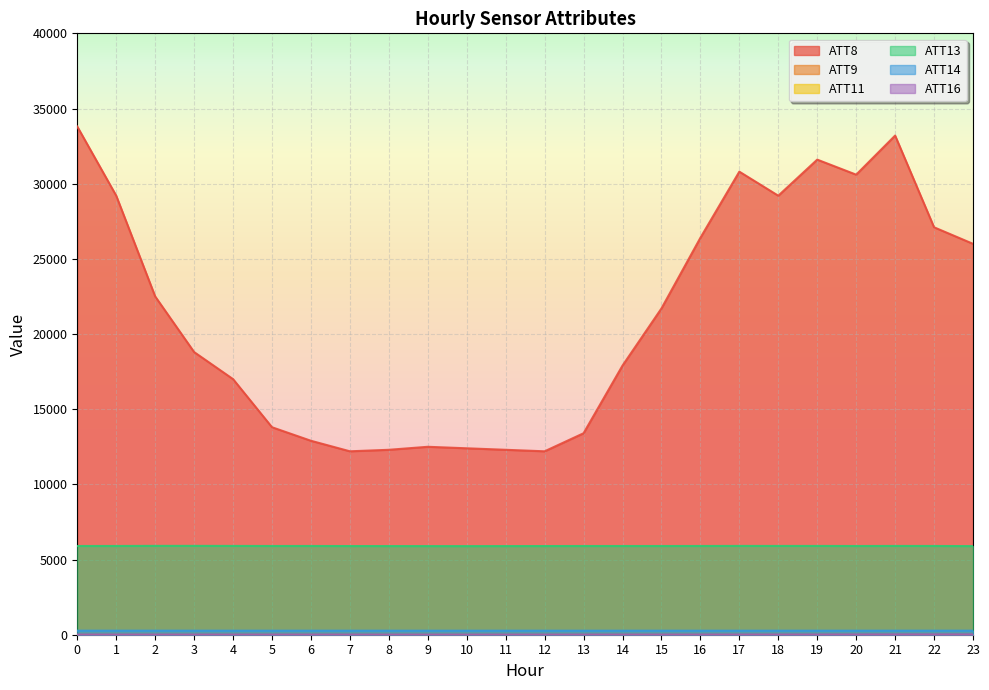

What is the difference between the maximum and second lowest values in the ATT13 series?

16.2